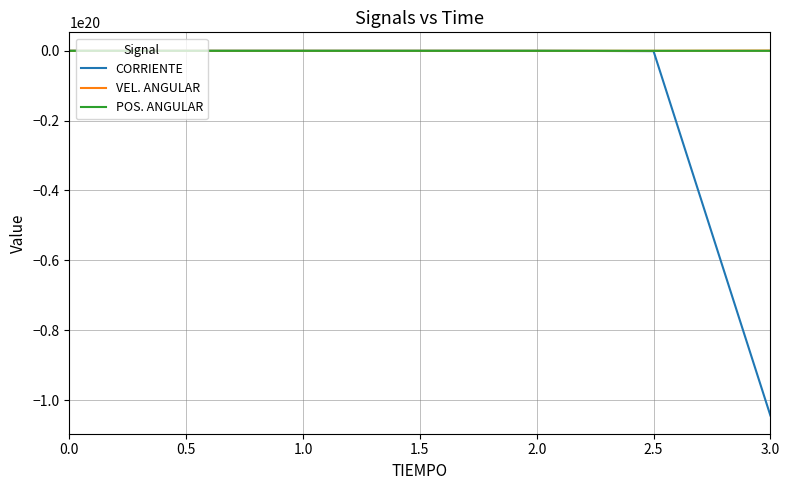

Which series has the largest range (max minus min)?

CORRIENTE